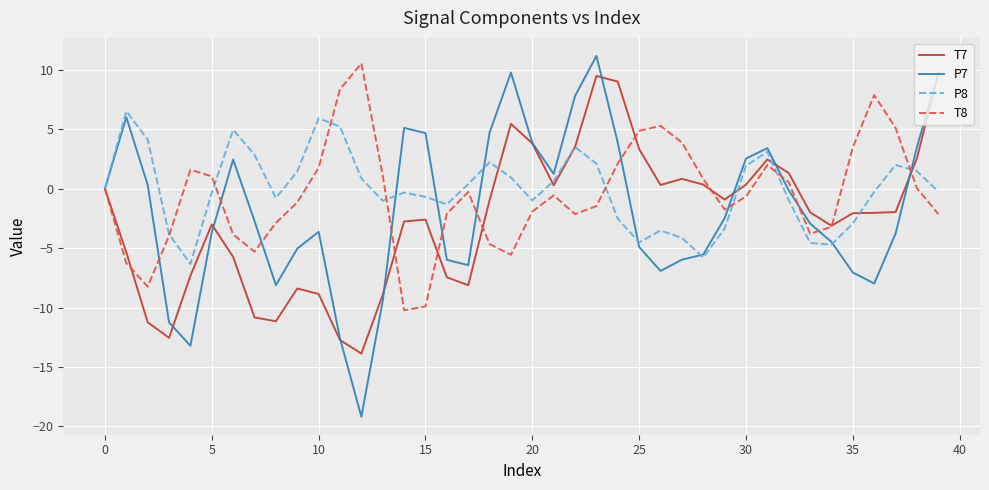

Which series has the largest range (max minus min)?

P7